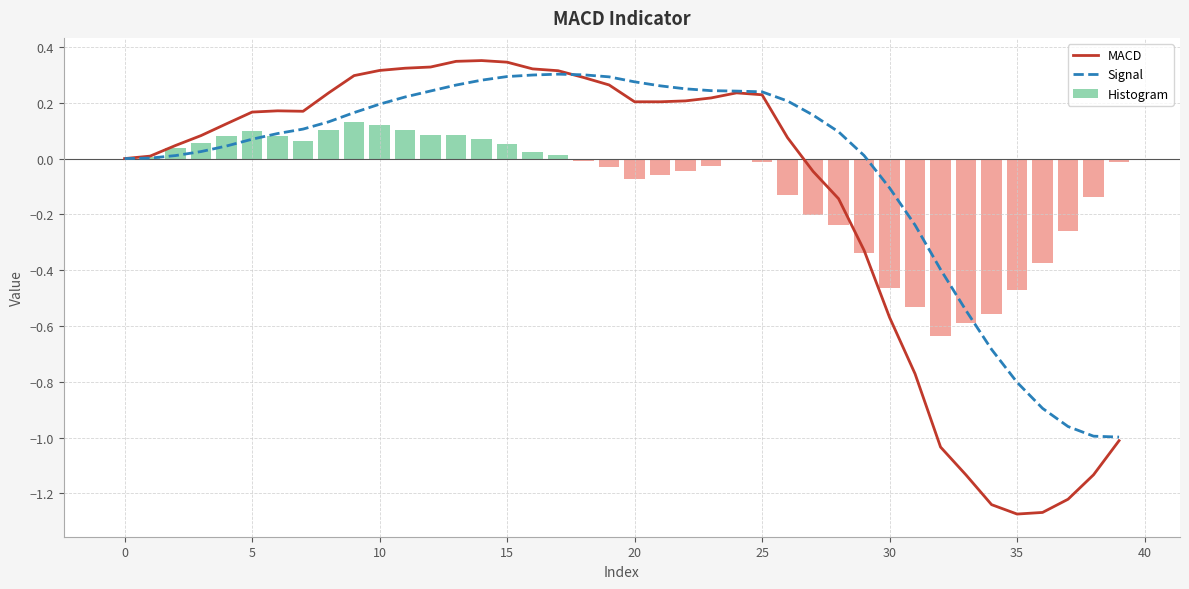

True or false: Histogram has a value of 0.2 at 10.

False